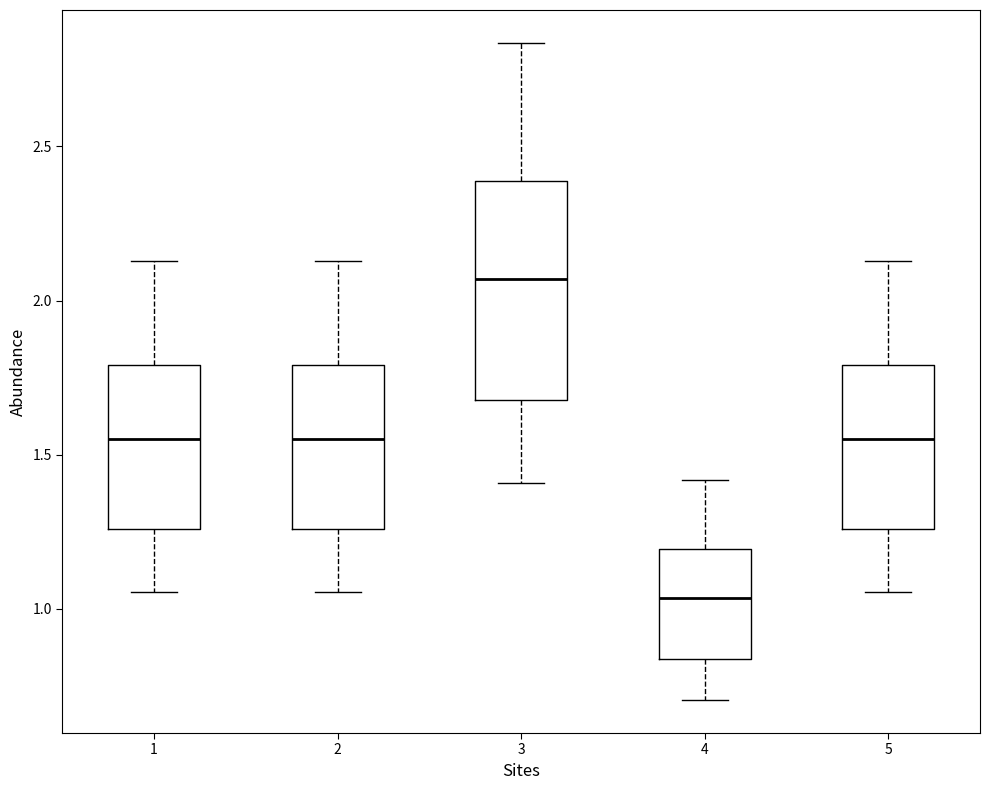

Comparing the boxes themselves (not the whiskers), which one is the tallest?

3